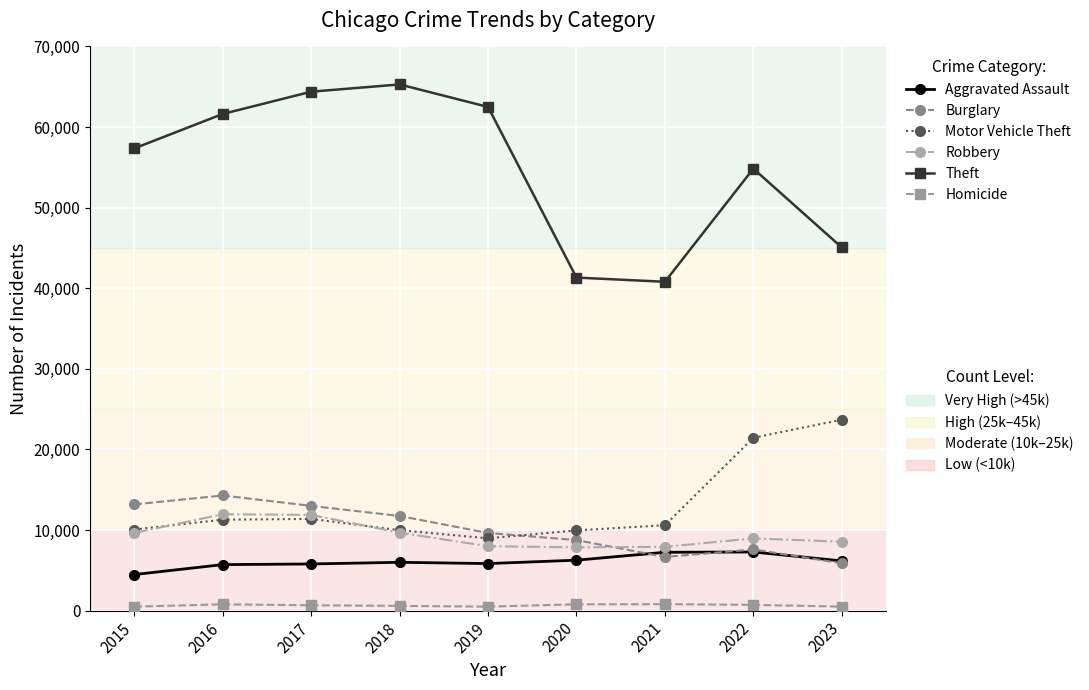

What is the maximum value shown in the chart?

65287